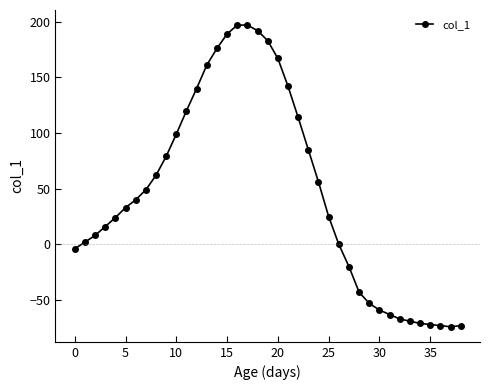

What is the maximum value shown in the chart?

197